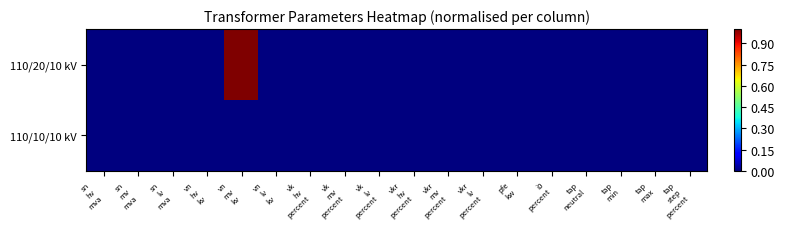

Which series has the widest spread of values?

110/20/10 kV